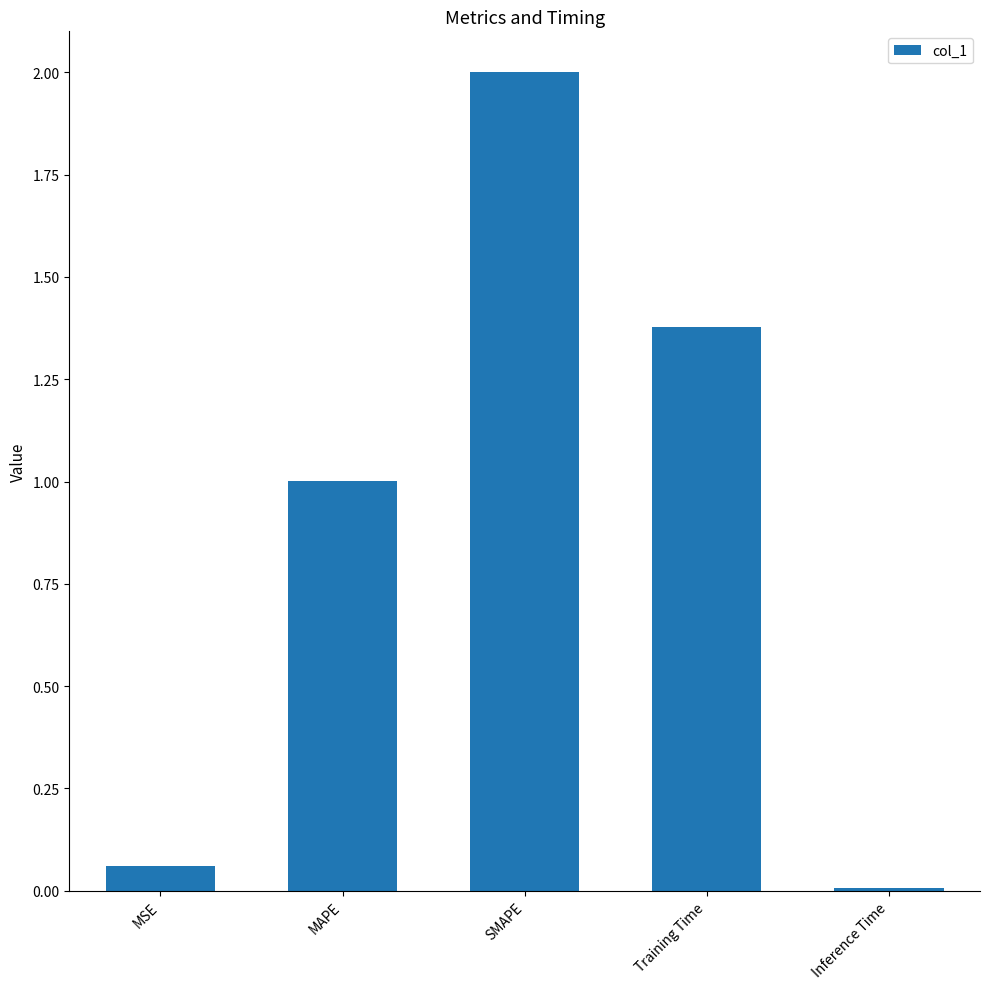

The chart shows a value of 0.0 at Inference Time. True or false?

True